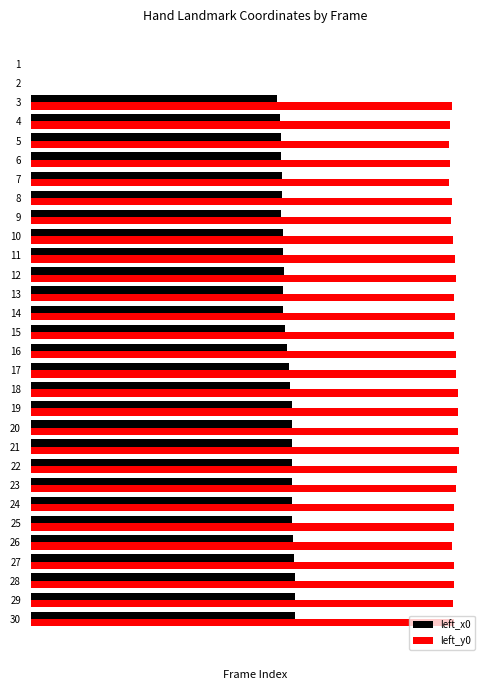

The left_y0 series shows 1.4 at 26. True or false?

False